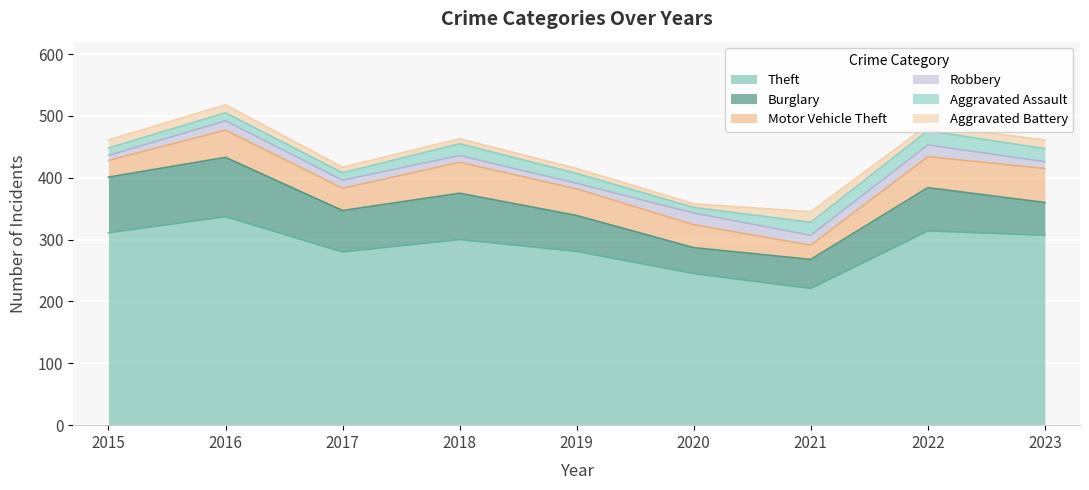

Is the value of Aggravated Assault at 2023 greater than the value of Motor Vehicle Theft at 2023?

No